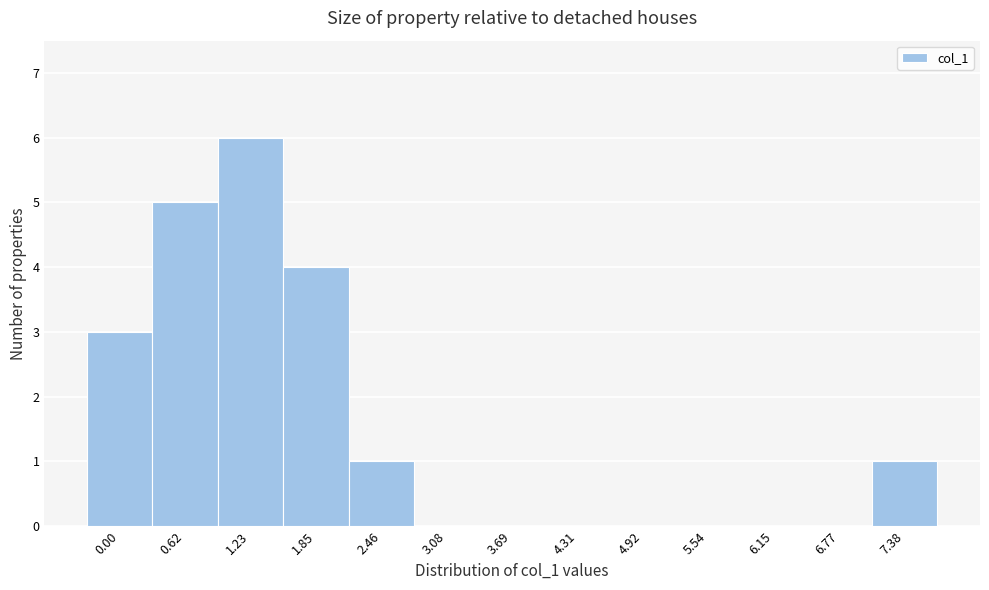

Reading left to right, list all the values displayed in this chart.

0.00=3	0.62=5	1.23=6	1.85=4	2.46=1	3.08=0	3.69=0	4.31=0	4.92=0	5.54=0	6.15=0	6.77=0	7.38=1